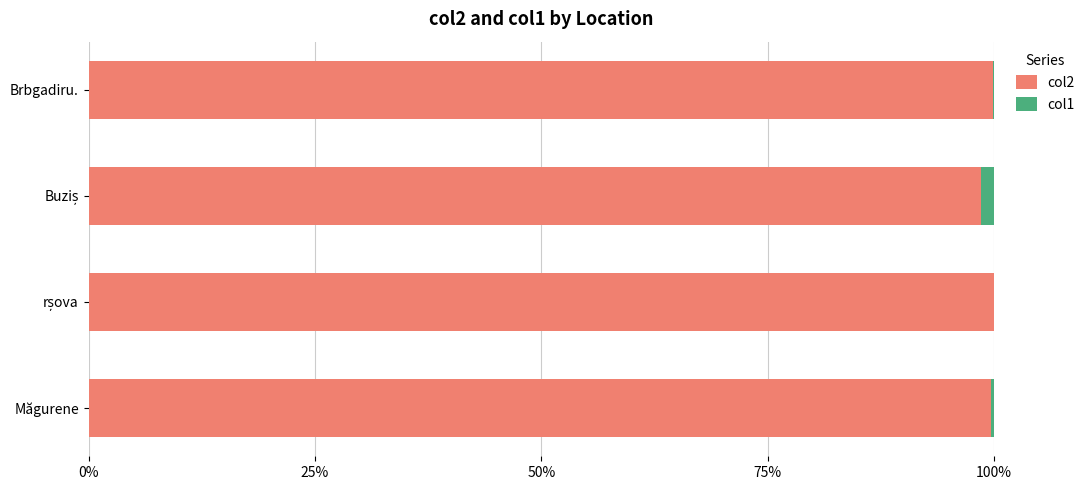

What is the maximum value for col2?

100.0